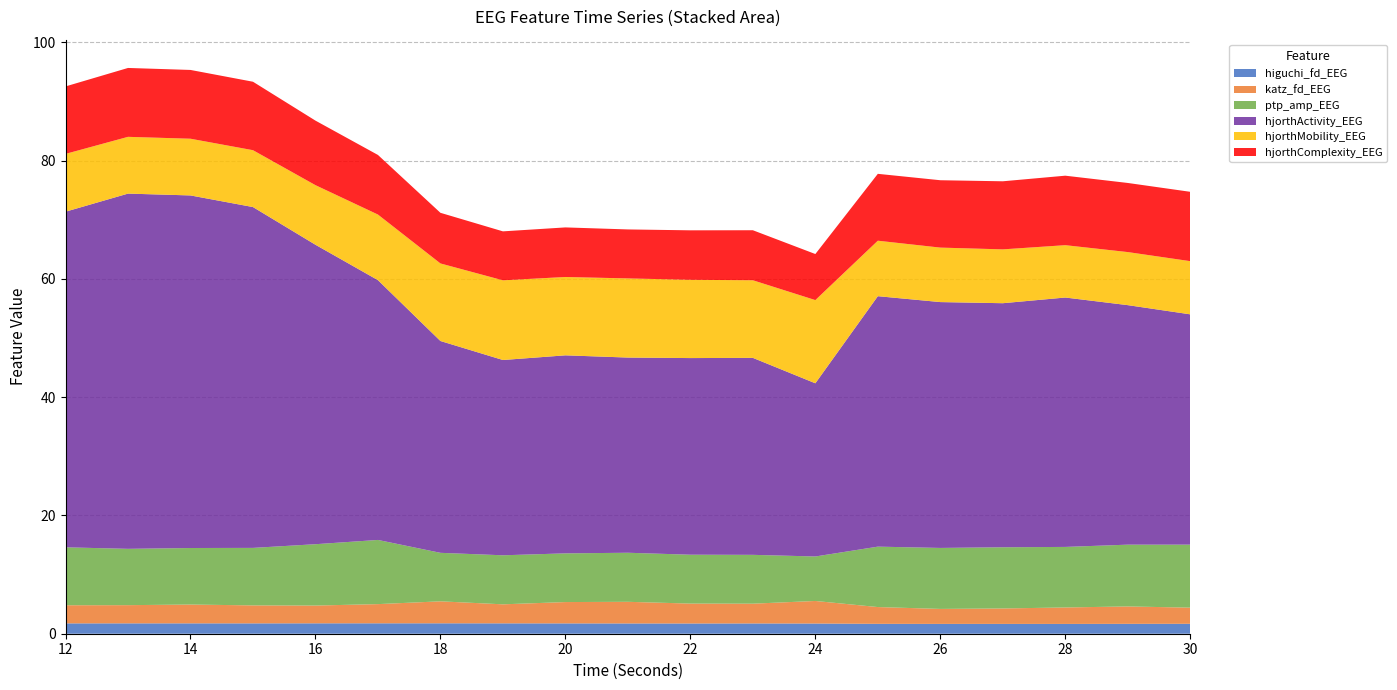

Reading right to left, extract all data points from this chart.

higuchi_fd_EEG: 1.7	1.7	1.7	1.7	1.7	1.7	1.7	1.7	1.7	1.7	1.7	1.8	1.8	1.8	1.8	1.8	1.8	1.8	1.7
katz_fd_EEG: 2.7	2.9	2.8	2.6	2.5	2.8	3.8	3.3	3.4	3.7	3.6	3.2	3.7	3.2	3.0	3.0	3.2	3.1	3.1
ptp_amp_EEG: 10.7	10.4	10.2	10.3	10.3	10.2	7.5	8.3	8.3	8.3	8.2	8.3	8.2	10.9	10.4	9.7	9.6	9.5	9.8
hjorthActivity_EEG: 38.9	40.5	42.2	41.3	41.6	42.3	29.3	33.3	33.2	33.0	33.5	33.0	35.8	43.9	50.6	57.6	59.6	60.1	56.7
hjorthMobility_EEG: 9.0	9.0	8.9	9.1	9.2	9.4	14.1	13.1	13.2	13.4	13.2	13.5	13.1	11.1	10.1	9.6	9.6	9.6	9.8
hjorthComplexity_EEG: 11.7	11.7	11.7	11.5	11.4	11.3	7.8	8.5	8.4	8.3	8.4	8.3	8.6	10.1	10.9	11.6	11.6	11.6	11.4